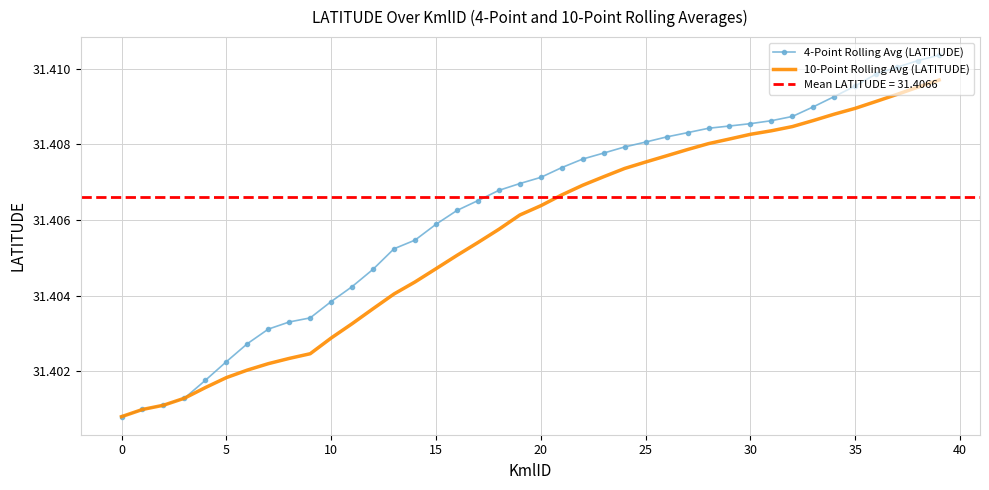

True or false: 10-Point Rolling Avg (LATITUDE) and 4-Point Rolling Avg (LATITUDE) cross at least once.

False